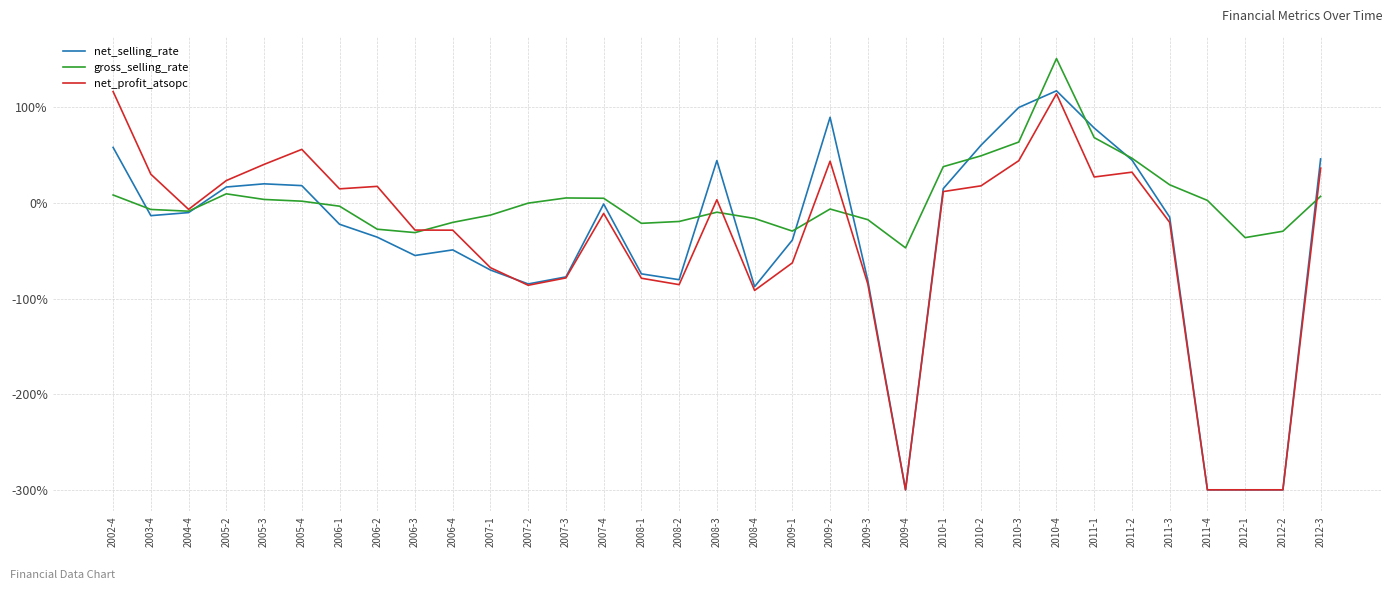

The net_selling_rate series shows -0.4 at 2009-1. True or false?

True